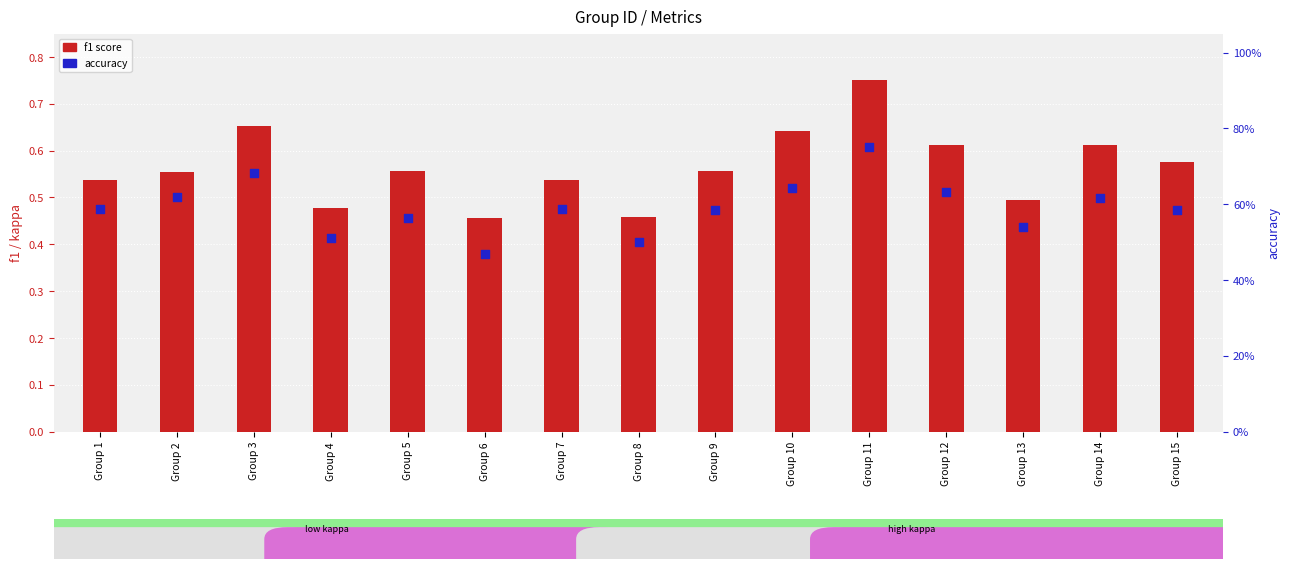

Which series has the widest spread of Y values?

f1 score